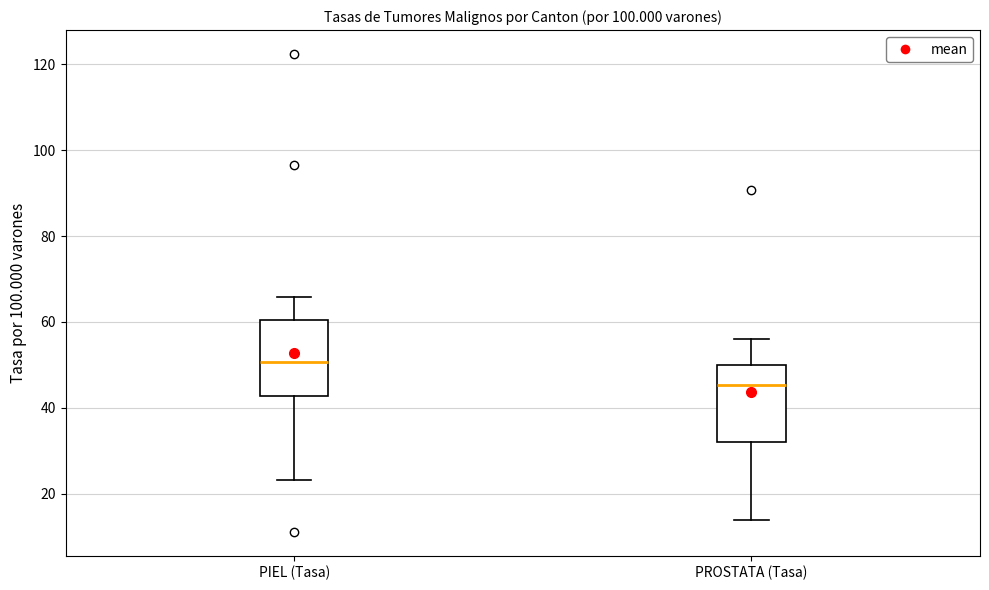

Which box's median line is the lowest?

PROSTATA (Tasa)